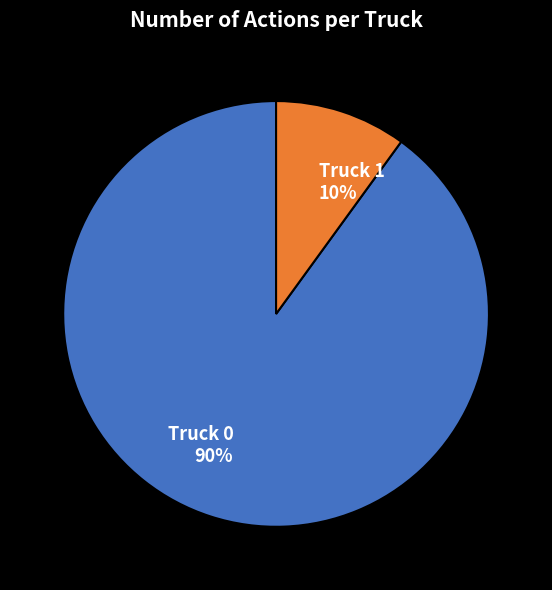

What percentage is the Truck 1 slice, to the nearest percent?

10%